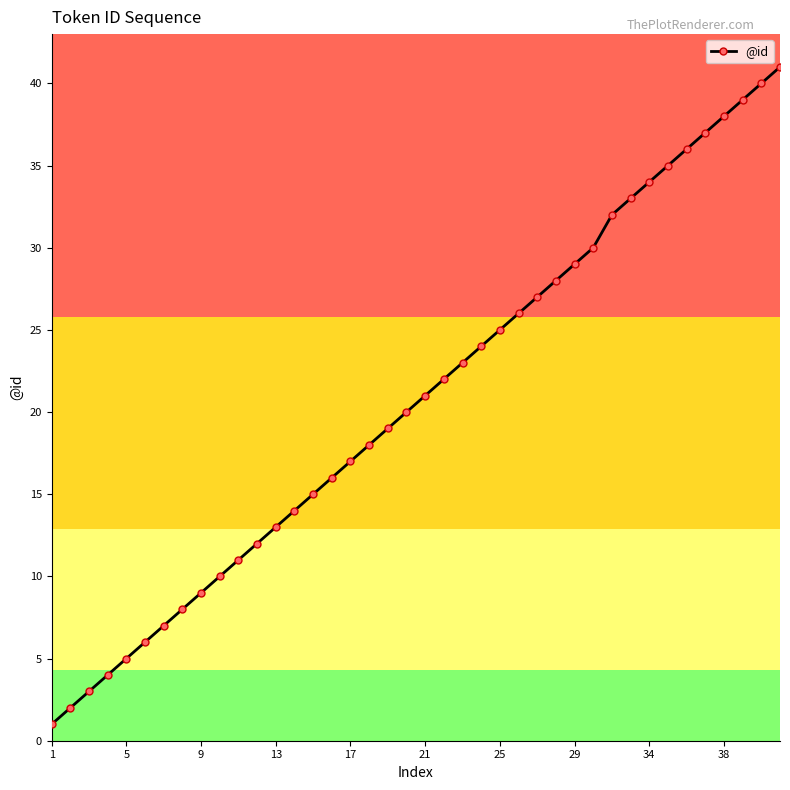

True or false: there are more than 2 points higher than both neighbors.

False